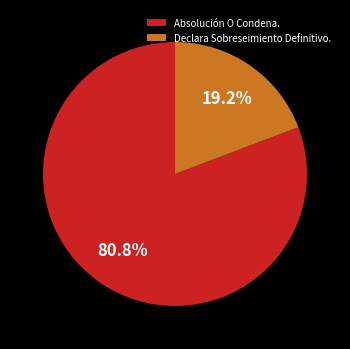

To the nearest percent, what is the difference between the Absolución O Condena. and Declara Sobreseimiento Definitivo. slice percentages?

62%